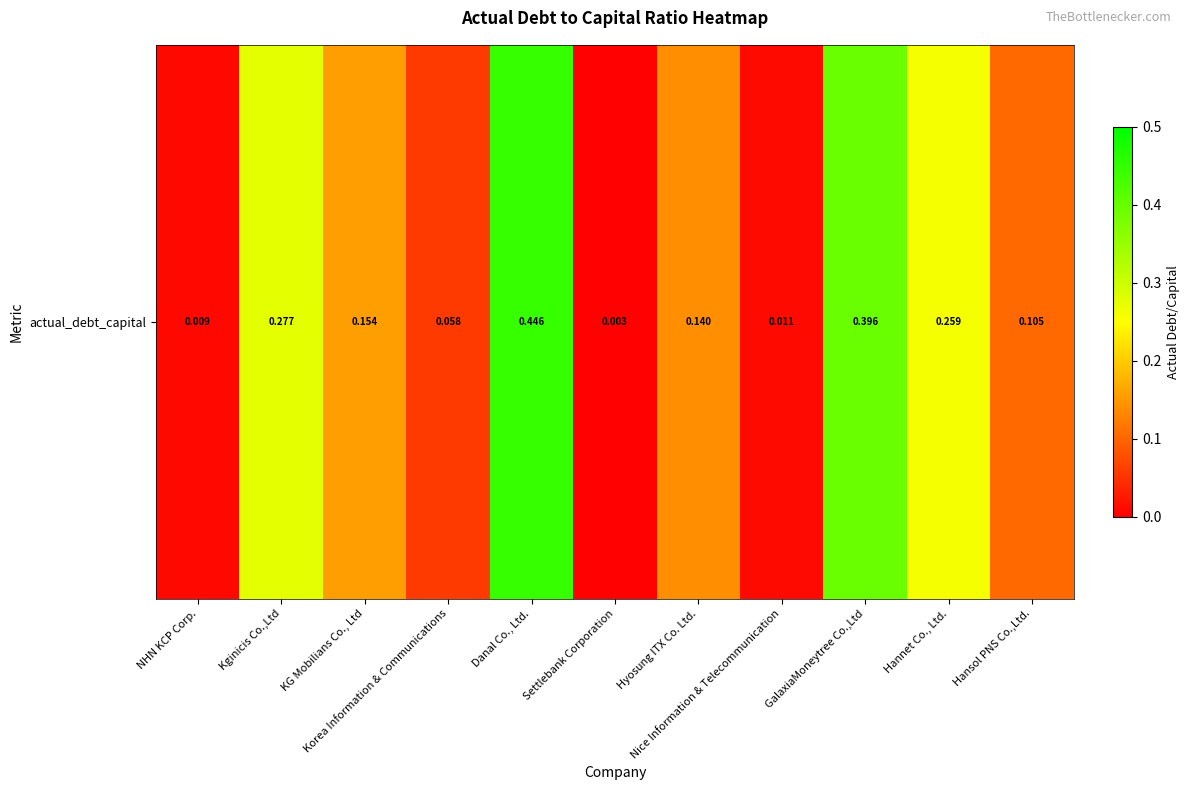

Reading left to right, list all the values displayed in this chart.

NHN KCP Corp.=0.0	Kginicis Co.,Ltd=0.3	KG Mobilians Co., Ltd=0.2	Korea Information & Communications=0.1	Danal Co., Ltd.=0.4	Settlebank Corporation=0.0	Hyosung ITX Co. Ltd.=0.1	Nice Information & Telecommunication=0.0	GalaxiaMoneytree Co.,Ltd=0.4	Hannet Co., Ltd.=0.3	Hansol PNS Co.,Ltd.=0.1